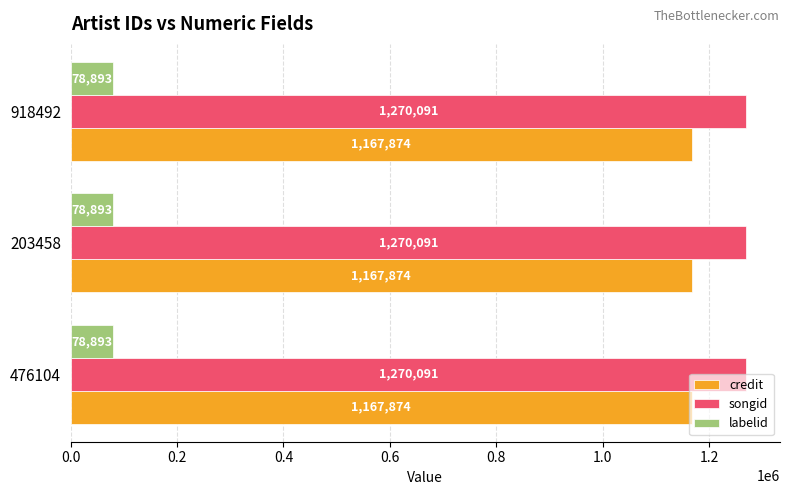

What is the highest value of the labelid series?

78893